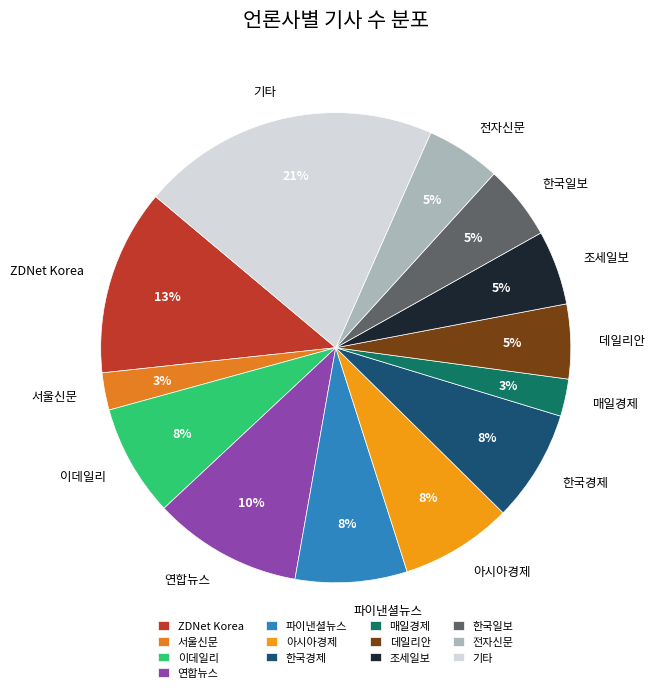

How many slices are in this pie chart?

13